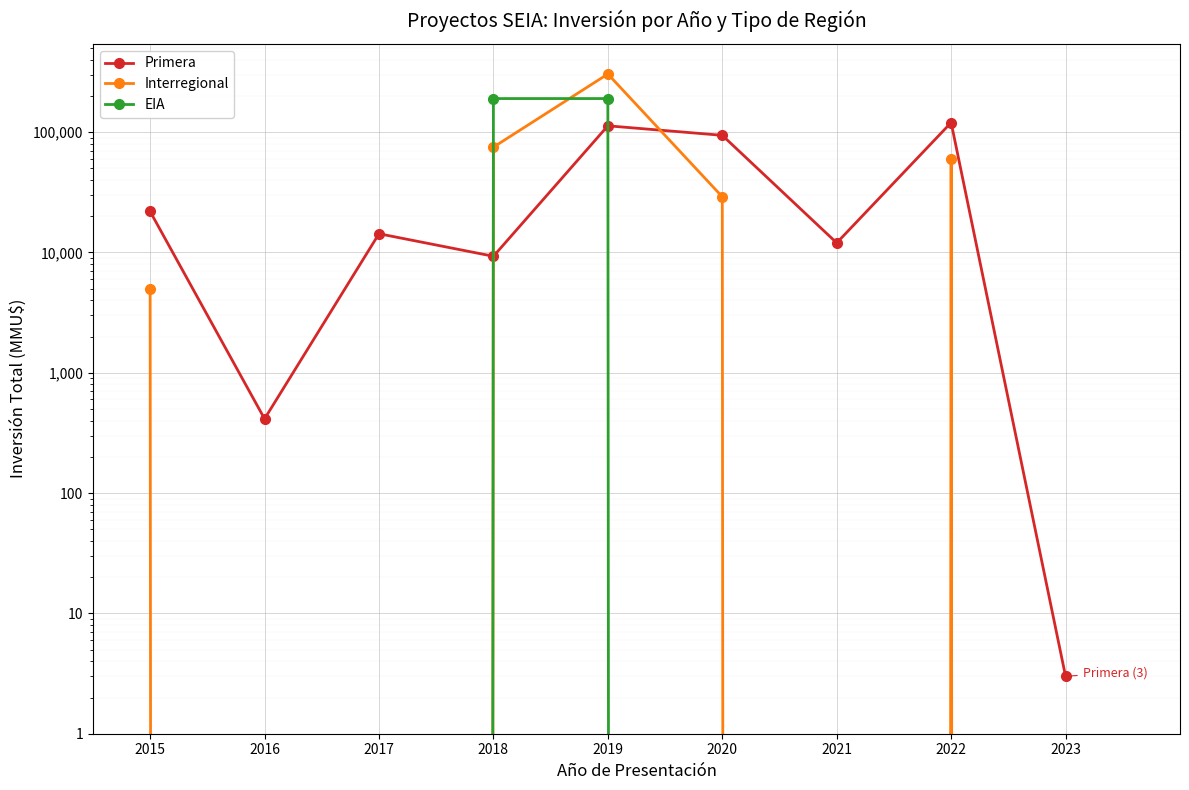

Where does the Interregional series first go above 5000?

2018